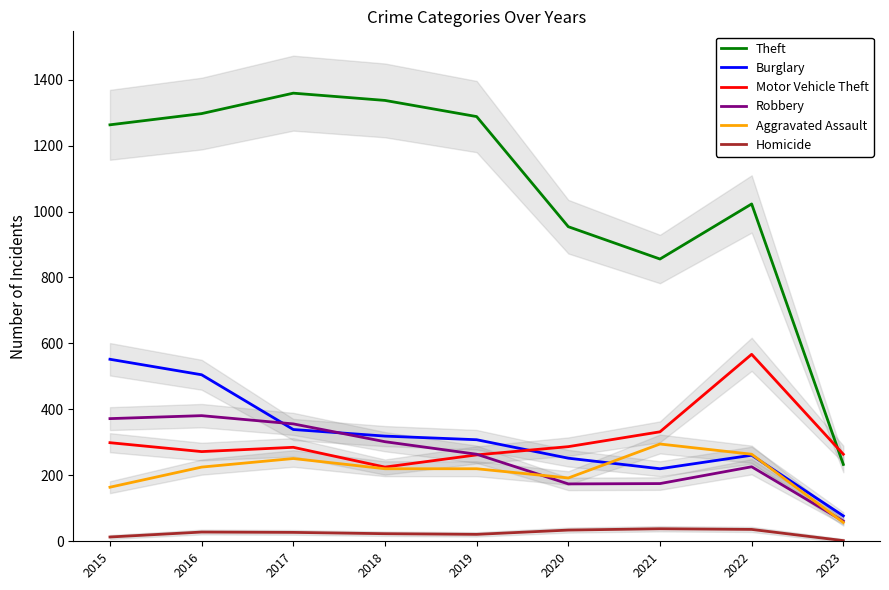

Which has a higher value, 2023 or 2021?

2021